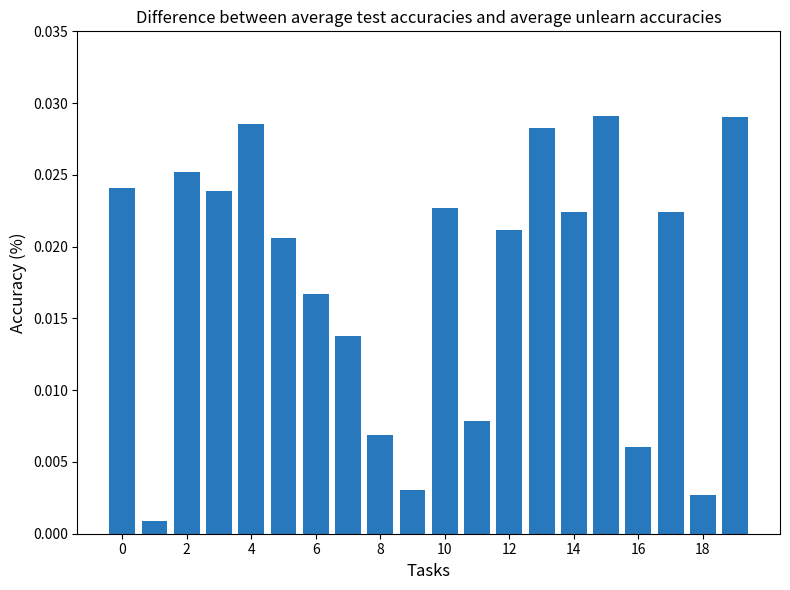

What is the sum of all values?

0.4